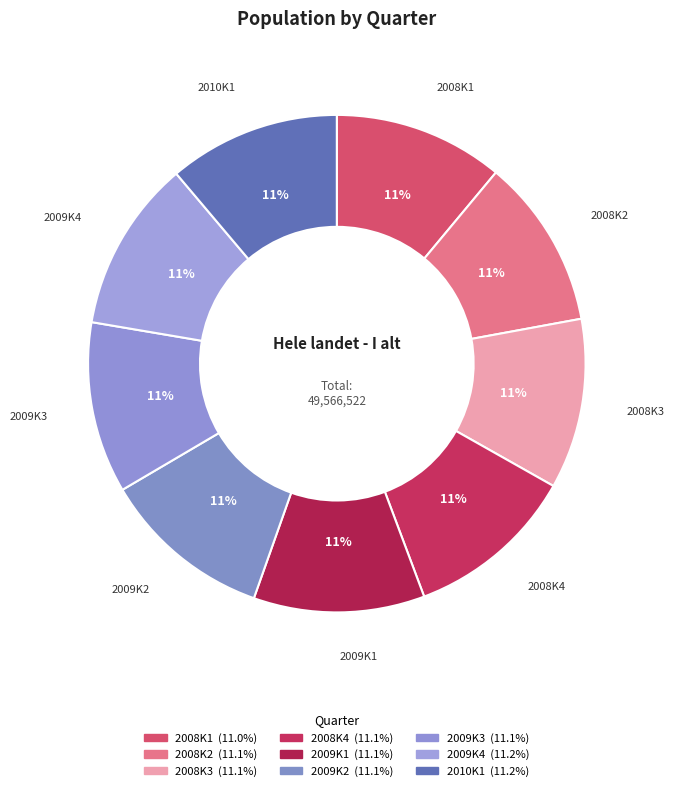

Approximately how many times larger is the value at 2008K1 compared to 2008K4?

1.0